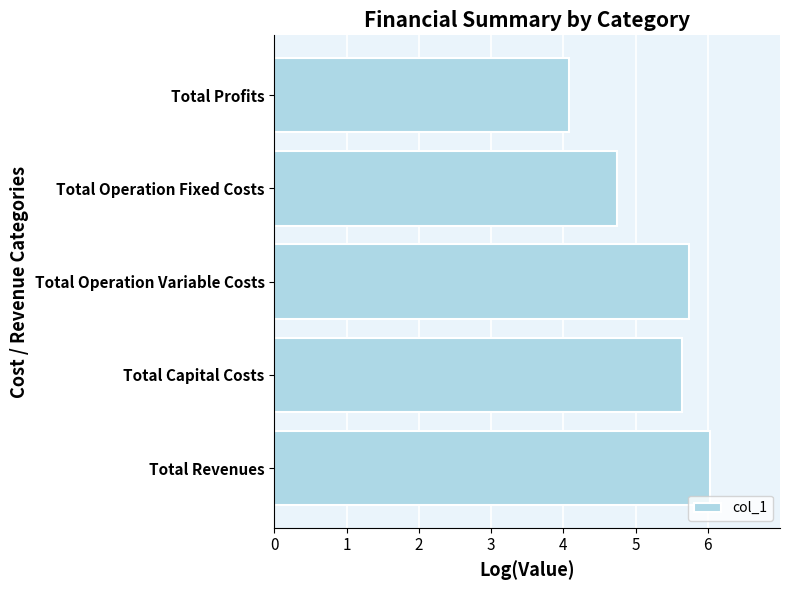

Reading bottom to top, extract all data points from this chart.

6.0	5.6	5.7	4.7	4.1